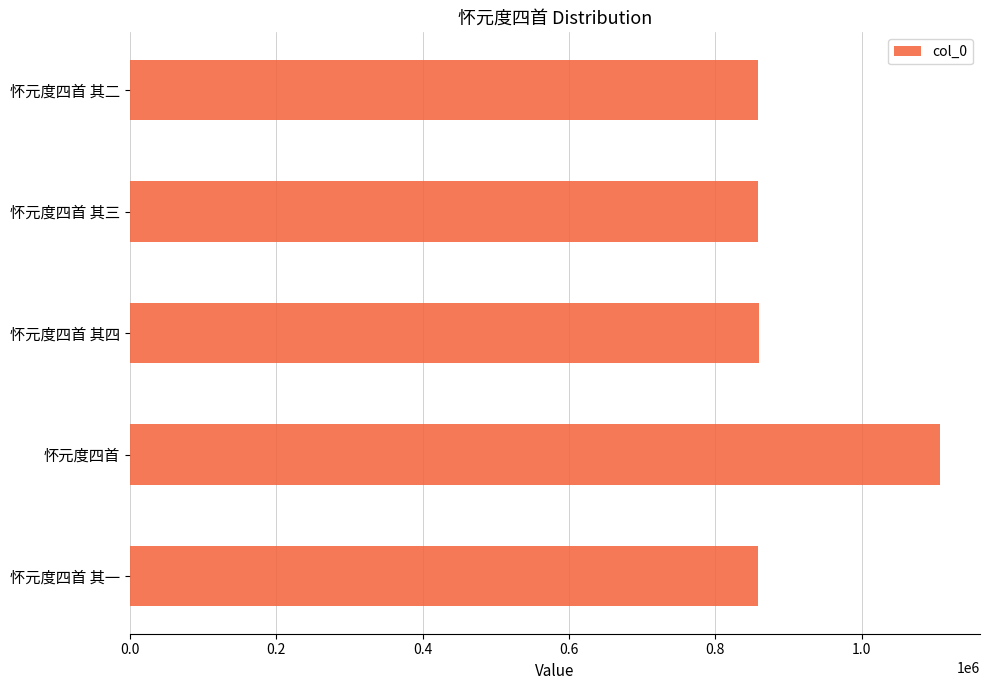

What is the difference between the maximum and minimum values?

247908